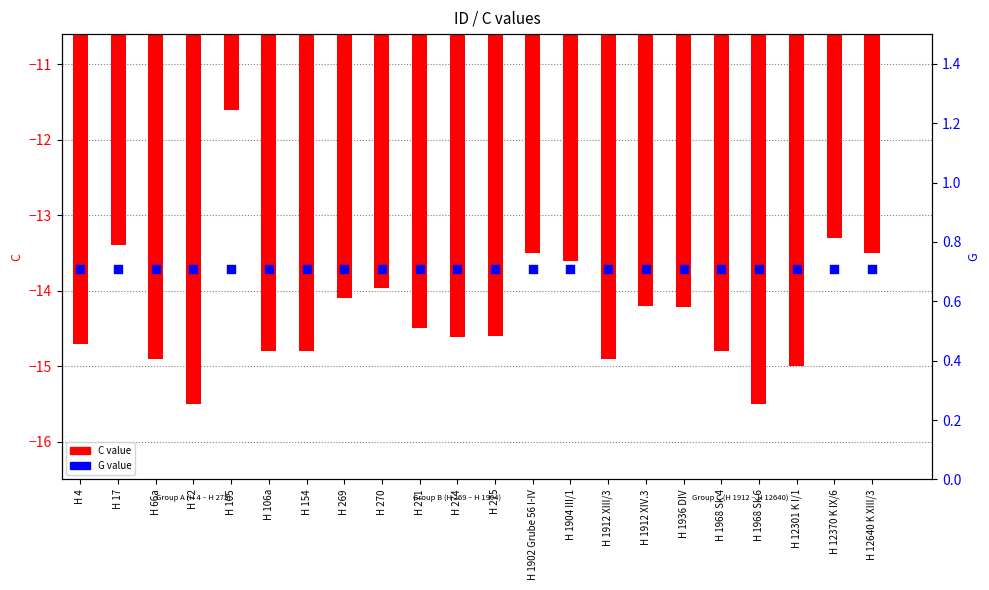

Which series has the widest spread of Y values?

C value